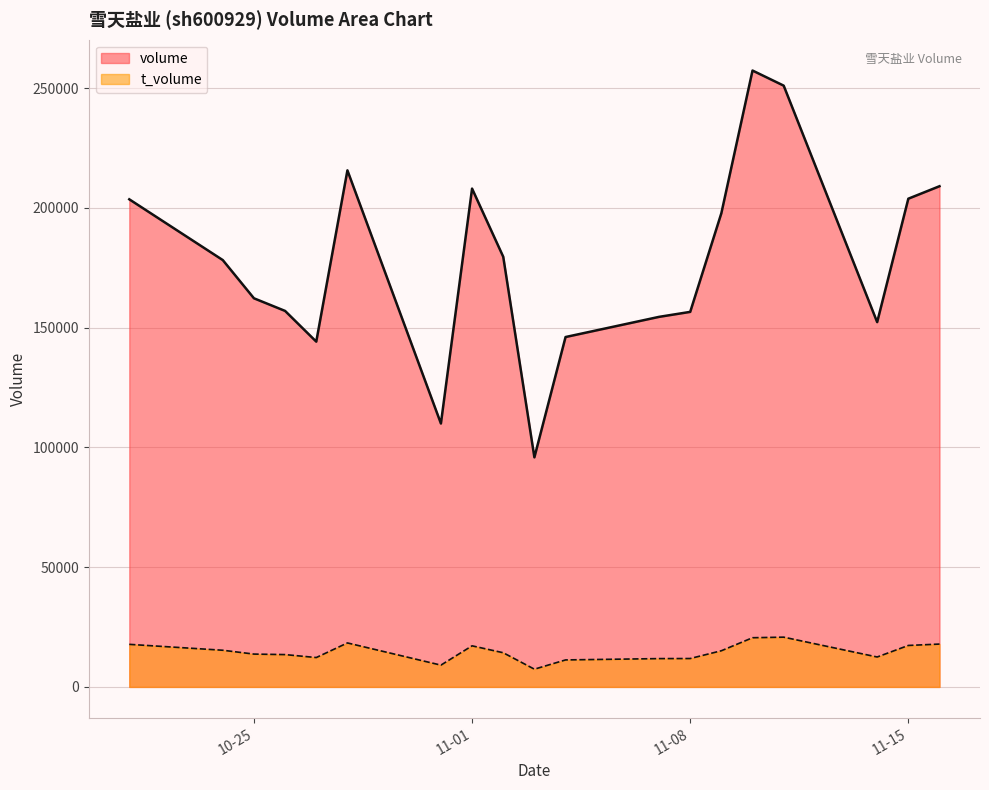

Rank the series by their average value, from highest to lowest.

volume, t_volume